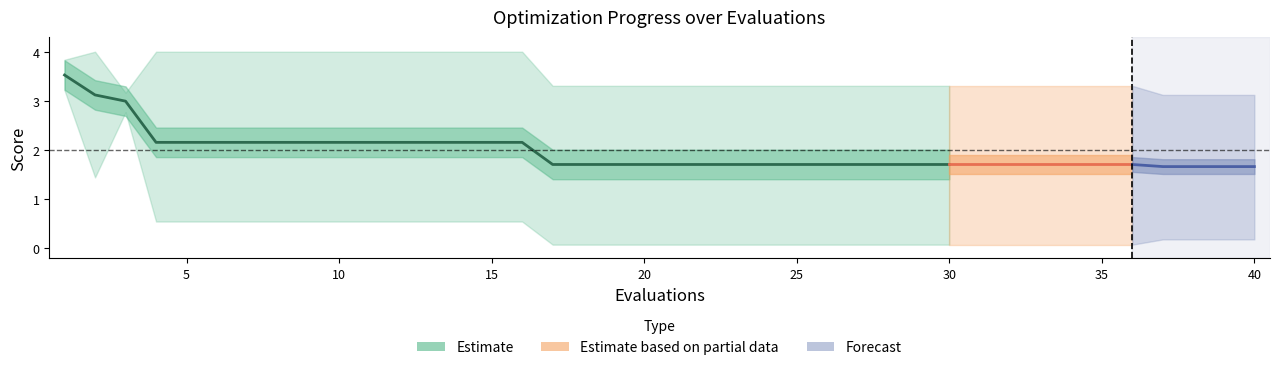

At which category does best reach its first local peak?

2